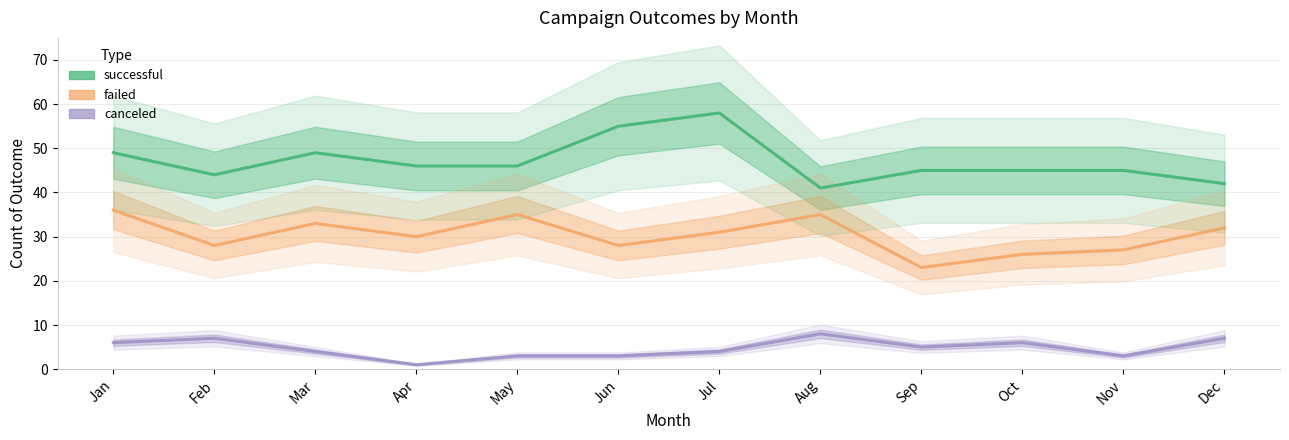

Which series has the largest total across all categories?

successful